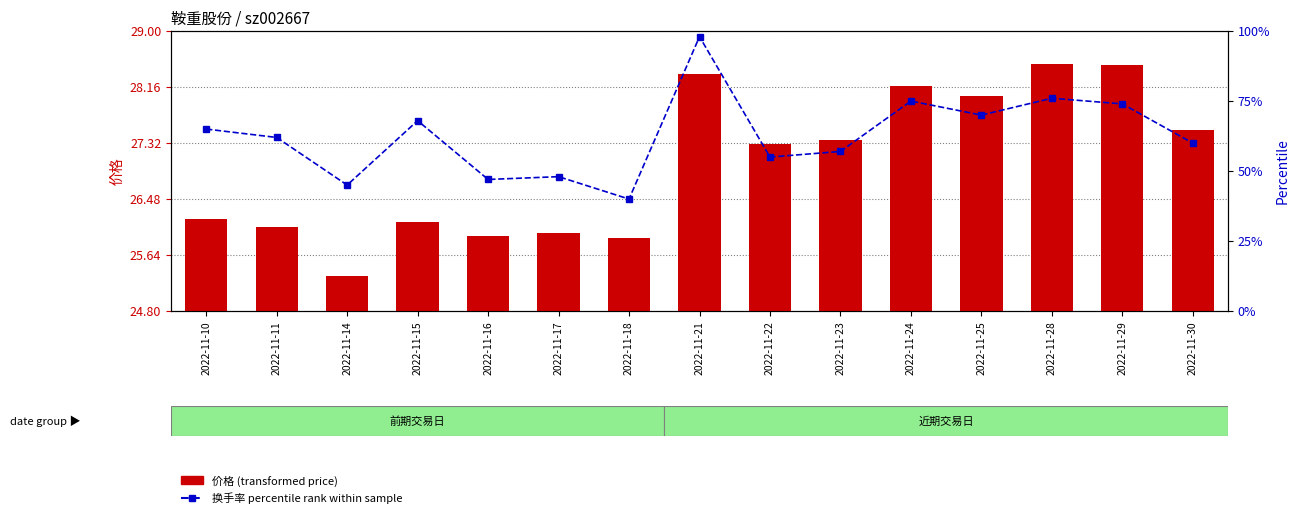

What is the sum of all 价格 (Price) values?

405.2